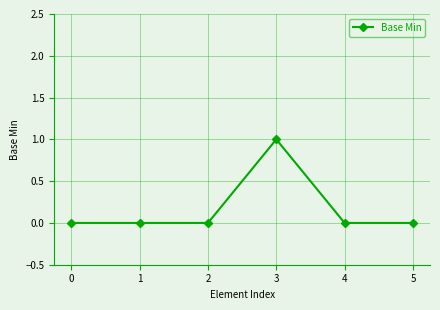

Is it true that the value at 1 is -1?

False